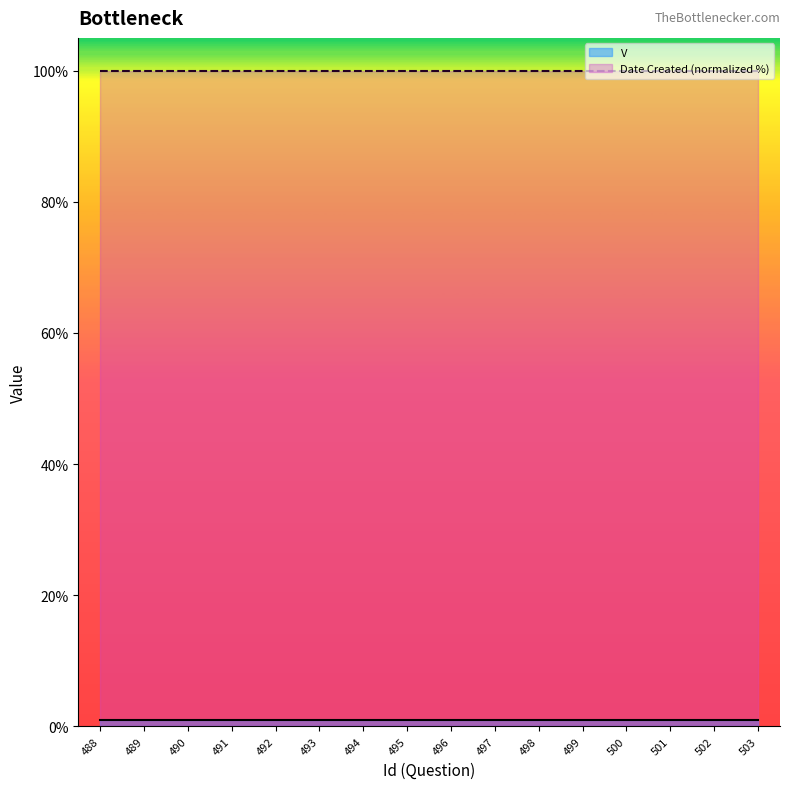

How many series are shown in this chart?

2